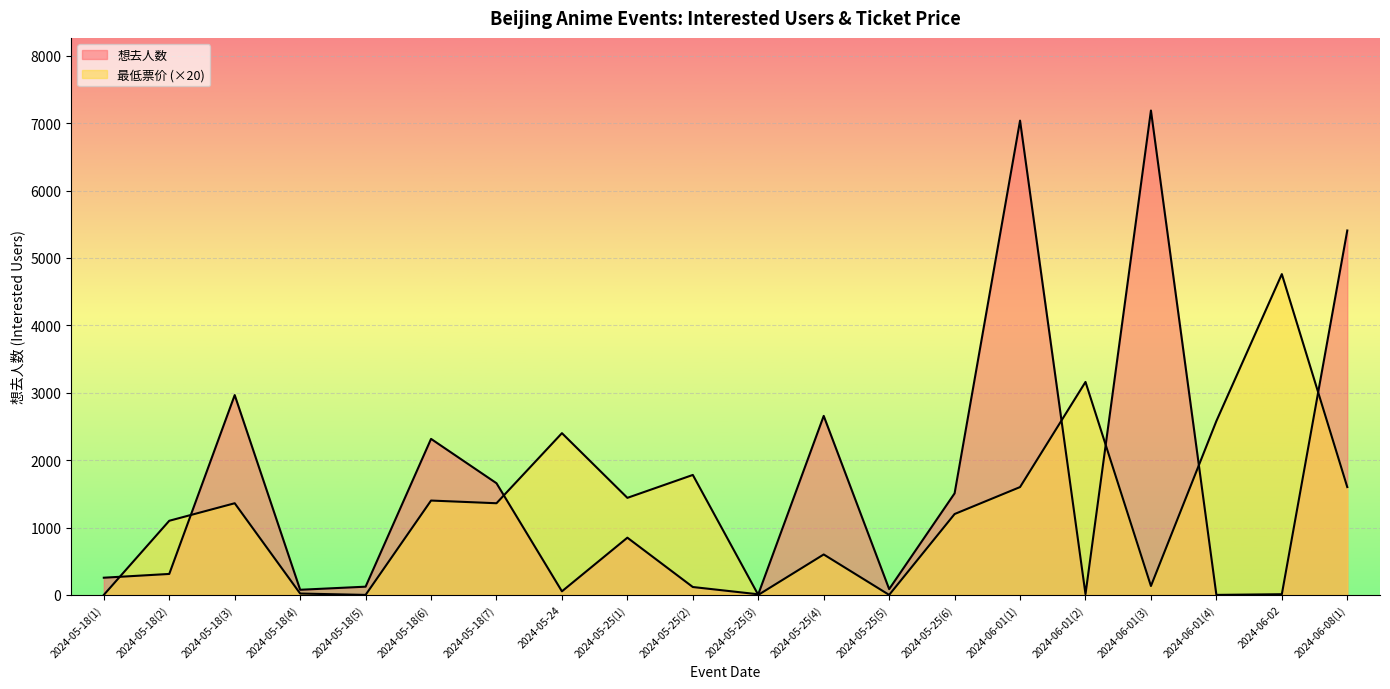

Which series has the widest spread of values?

想去人数